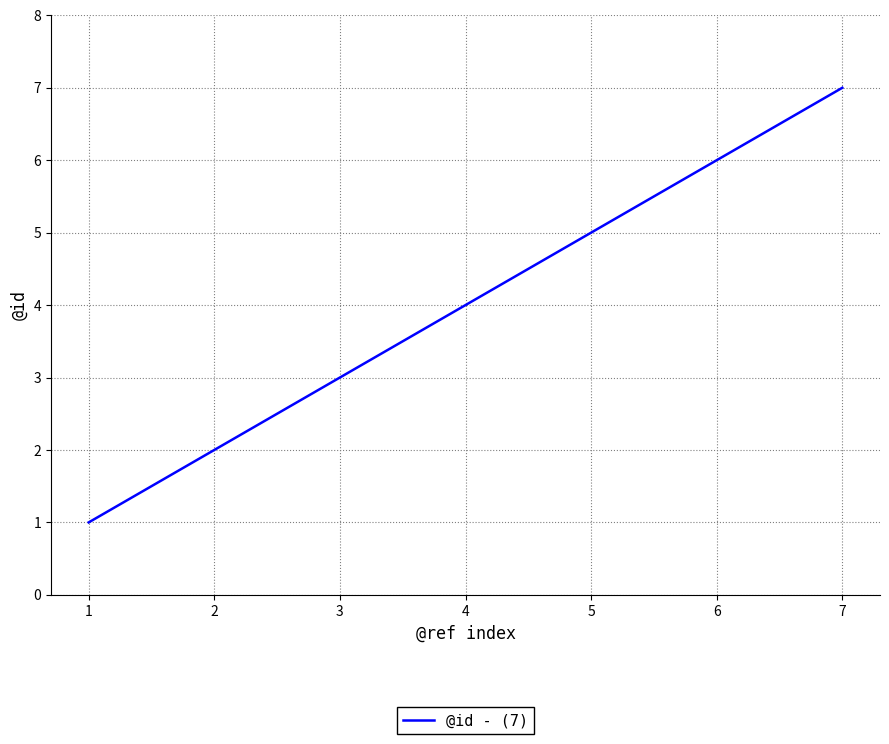

Reading right to left, extract all data points from this chart.

7=7	6=6	5=5	4=4	3=3	2=2	1=1